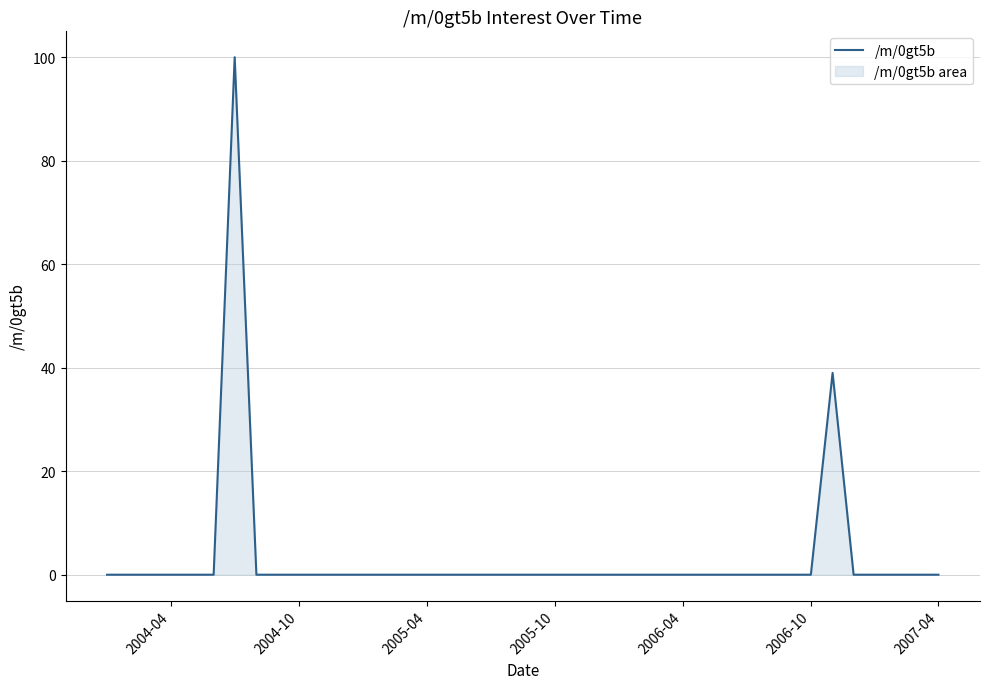

How many interior local peaks (higher than both neighbors) does the data have?

2